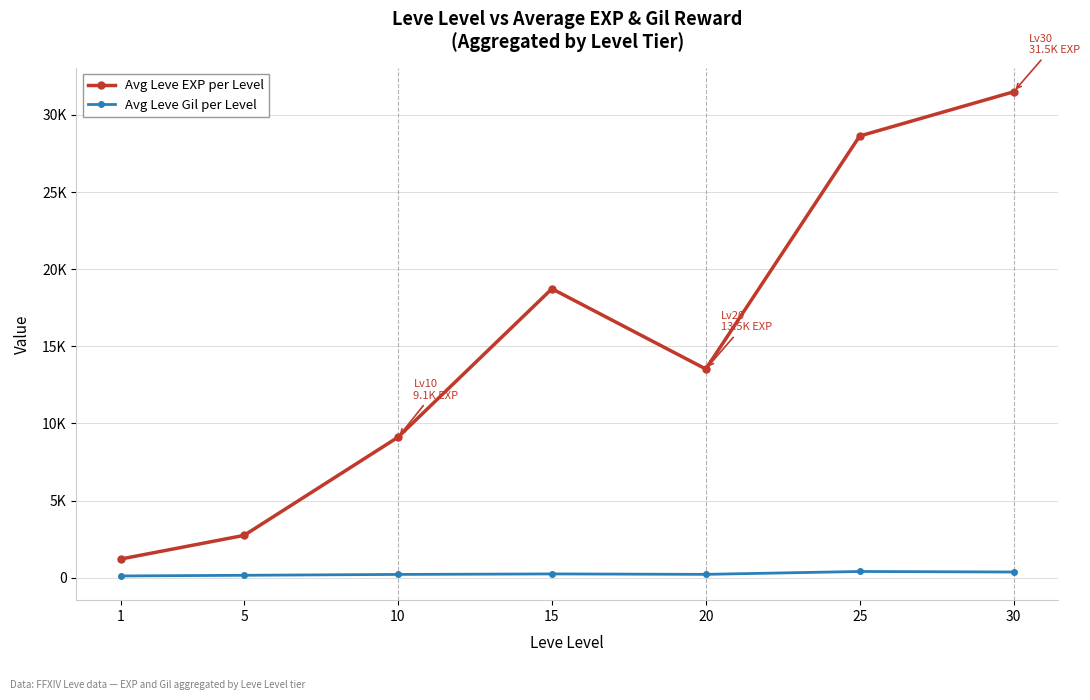

What is the sum of the Avg Leve Gil per Level values at 1 and 20?

332